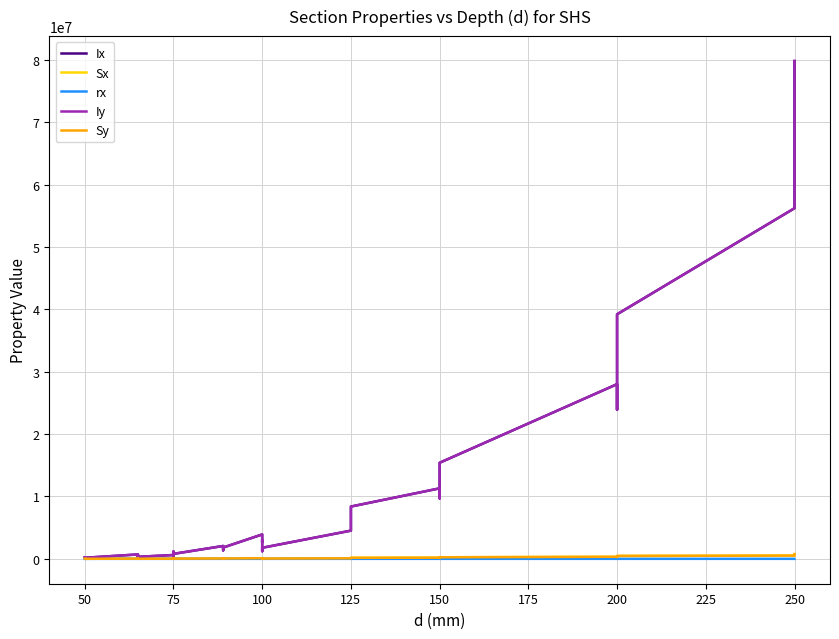

Which series has the largest range (max minus min)?

Ix